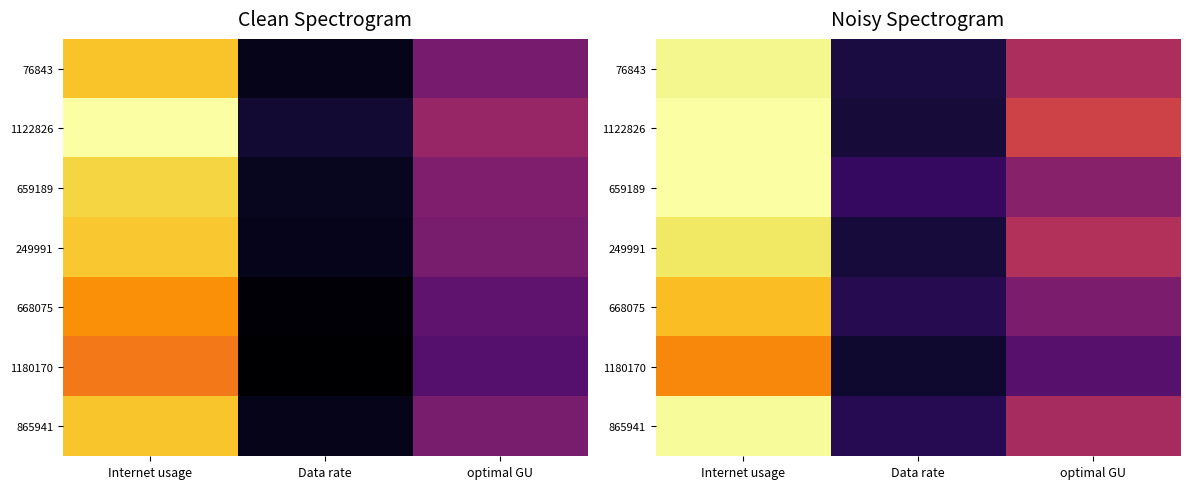

What is the total value across all series at optimal GU?

2.9